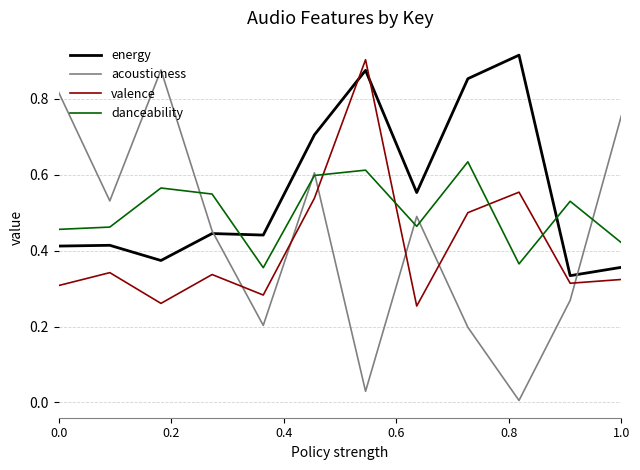

Which series has the largest range (max minus min)?

acousticness